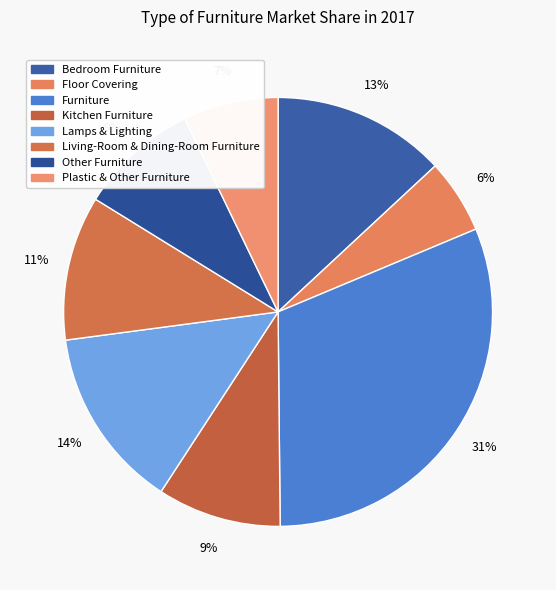

How many segments does this pie chart have?

8